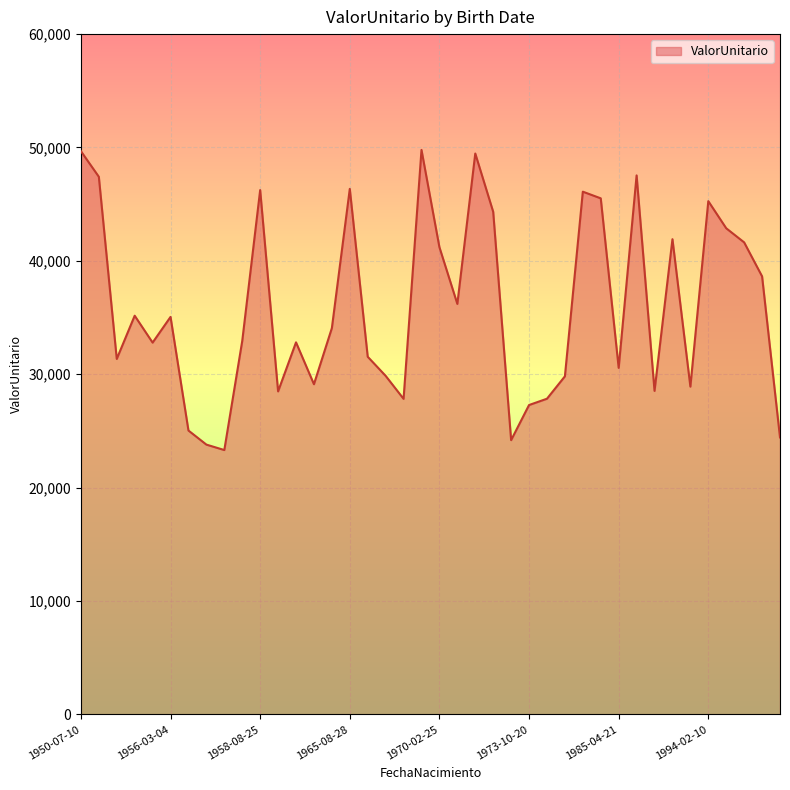

What is the smallest value displayed?

23317.7